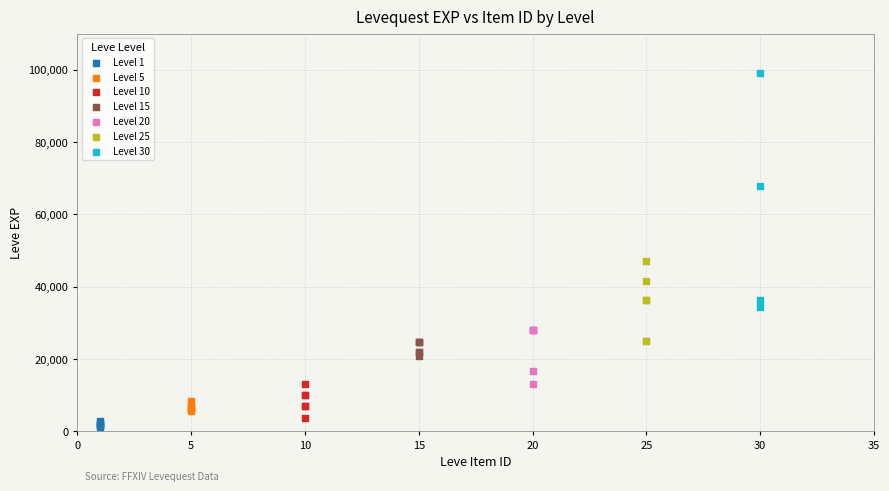

Which series has the widest spread of Y values?

Level 30